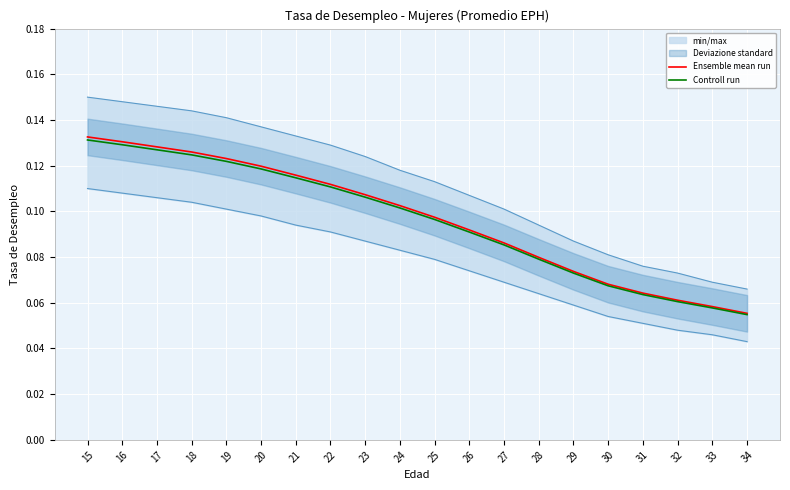

At which category does the chart reach its peak across all series?

15